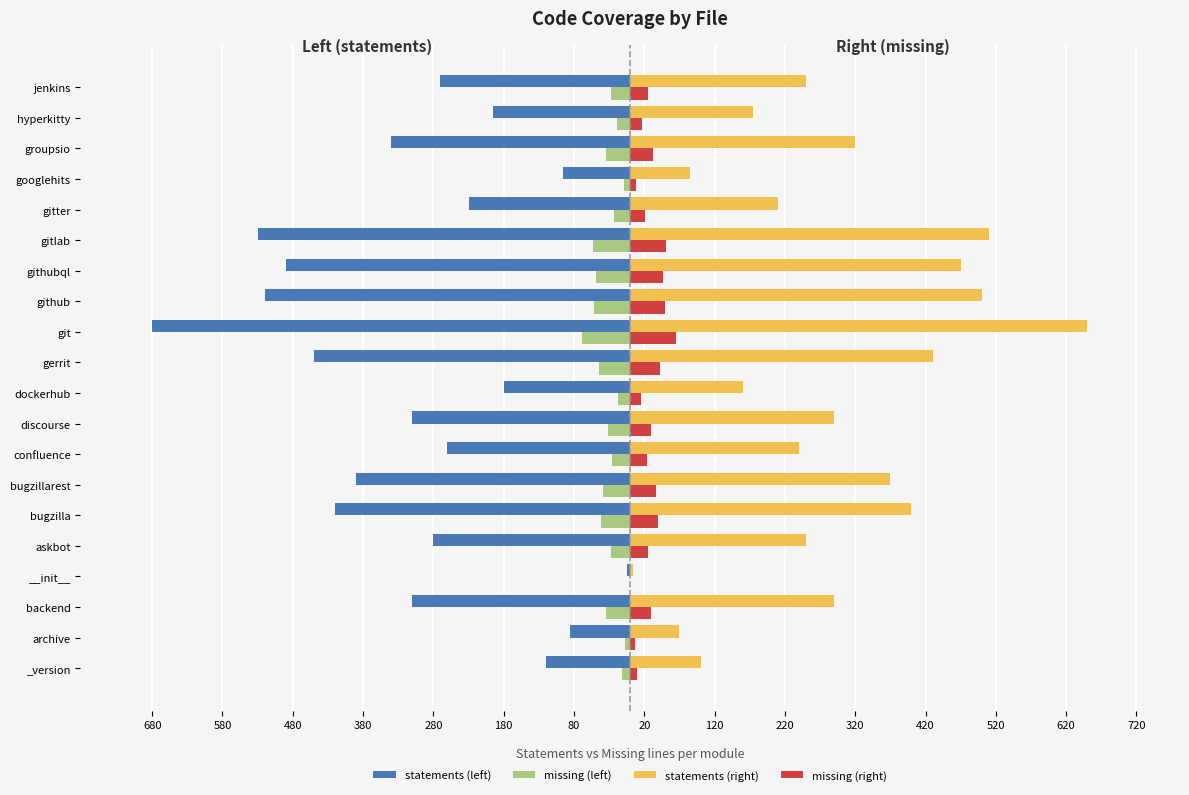

What is the sum of all statements (left) values?

-6160